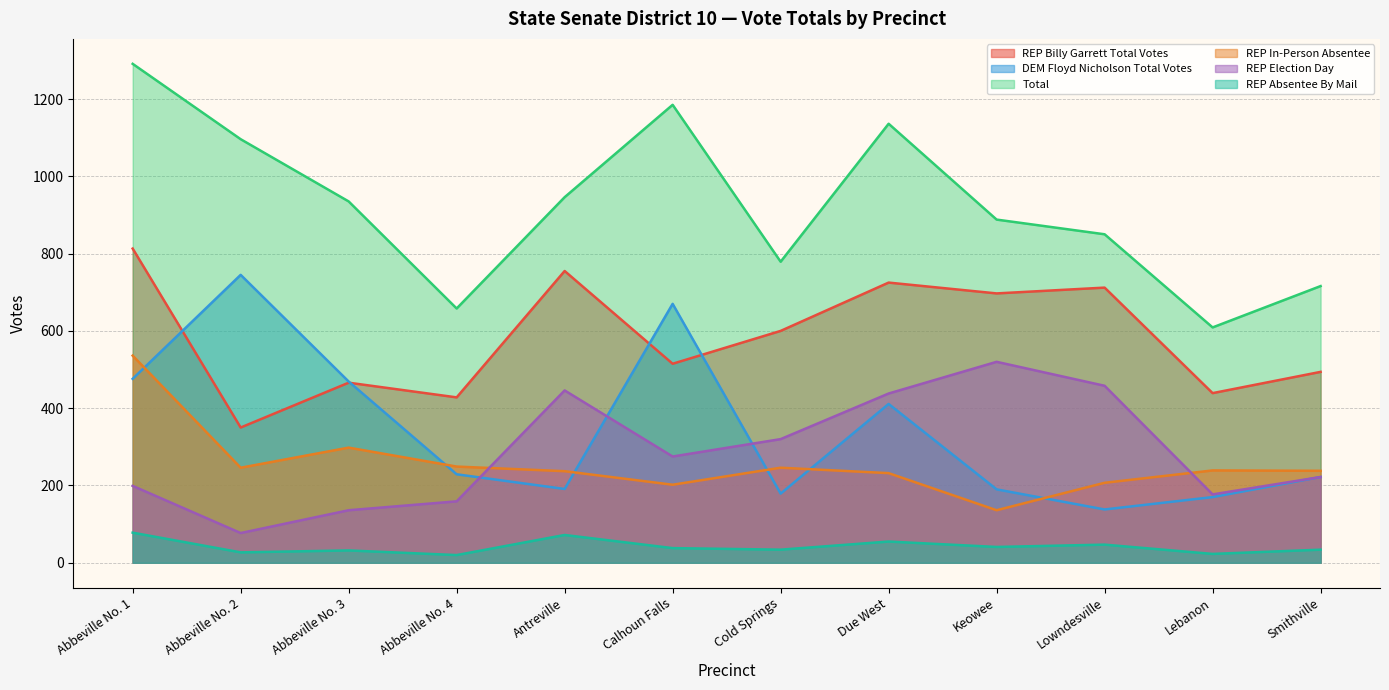

How many categories are shown in the chart?

12